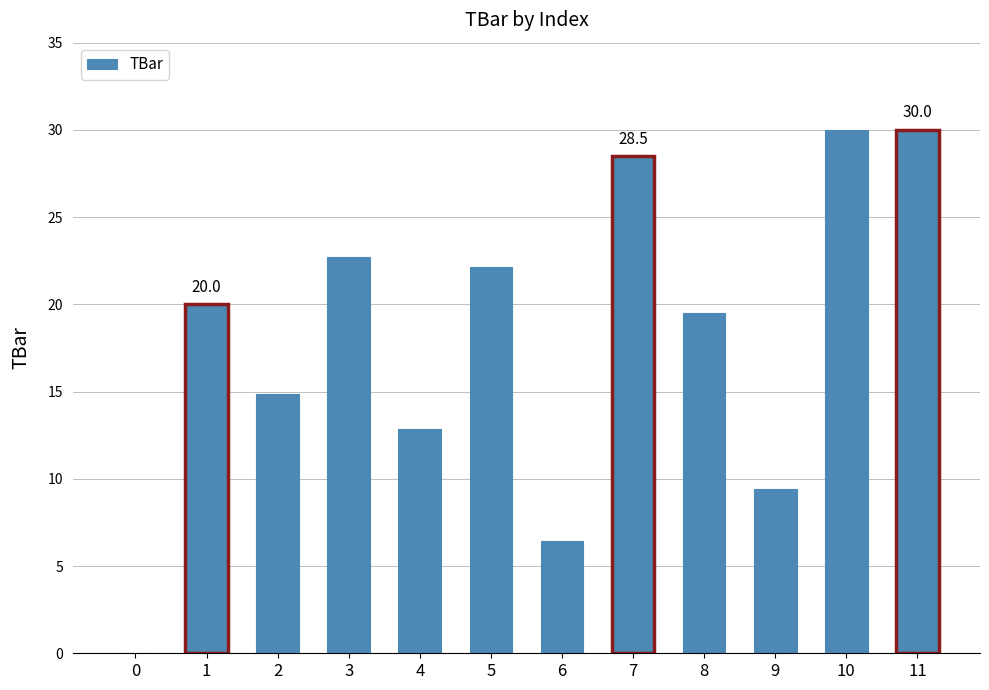

What is the approximate value at 11?

30.0